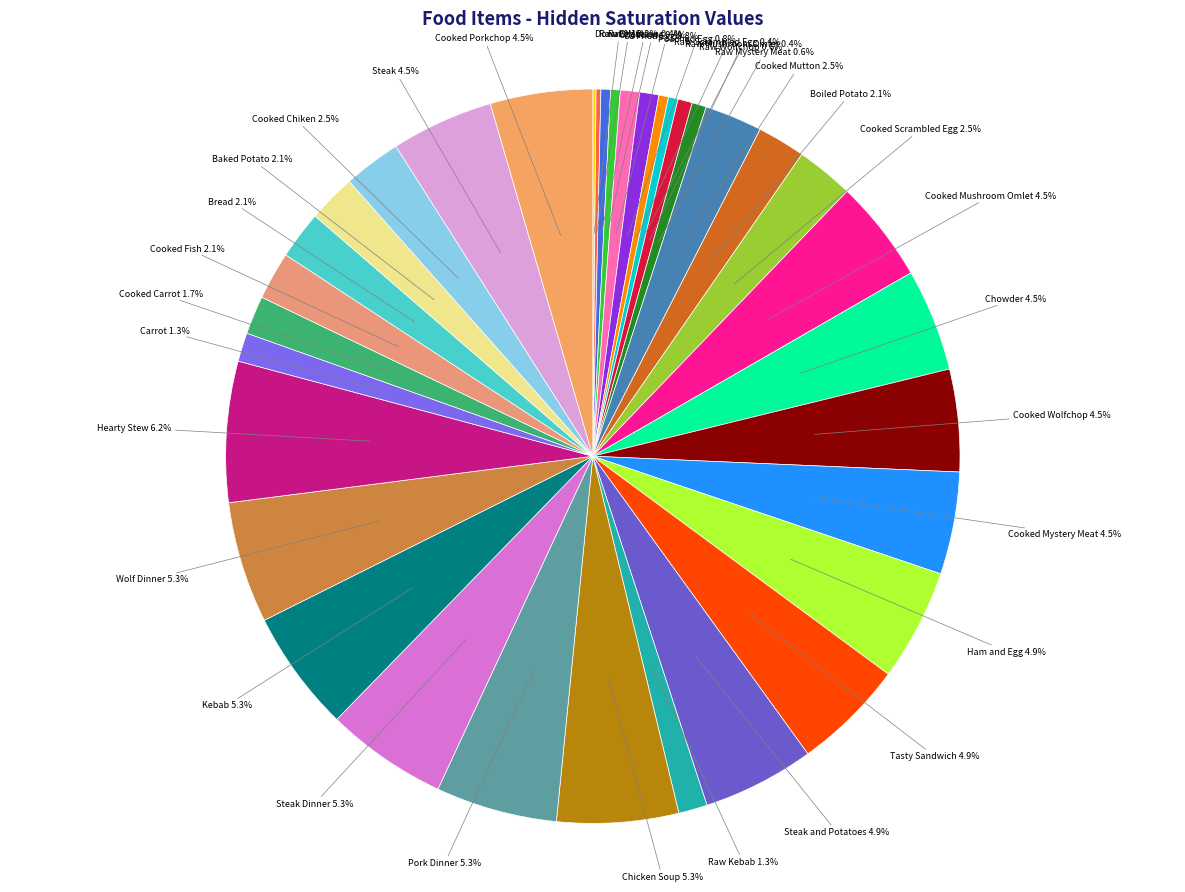

Count the number of slices in the pie.

35